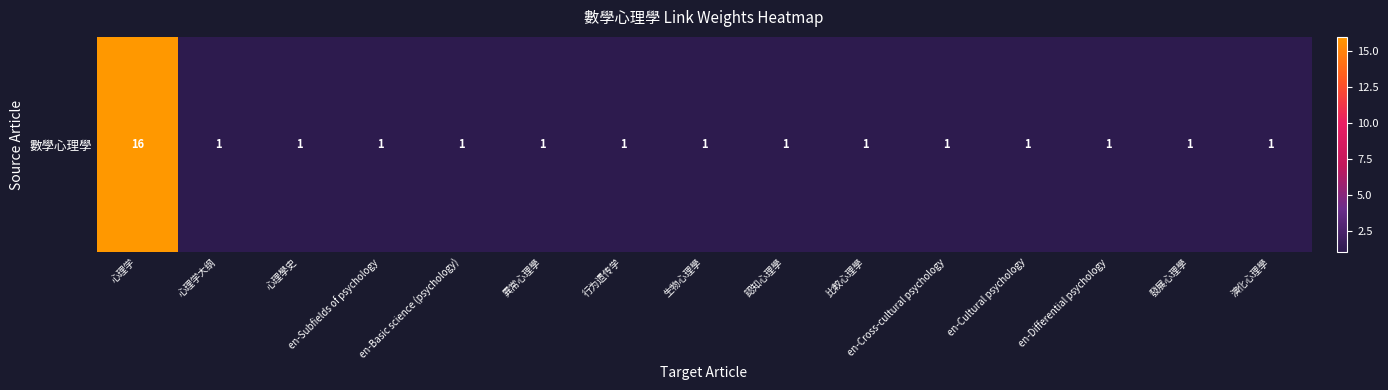

Is it true that the value at 心理學史 is 2?

False